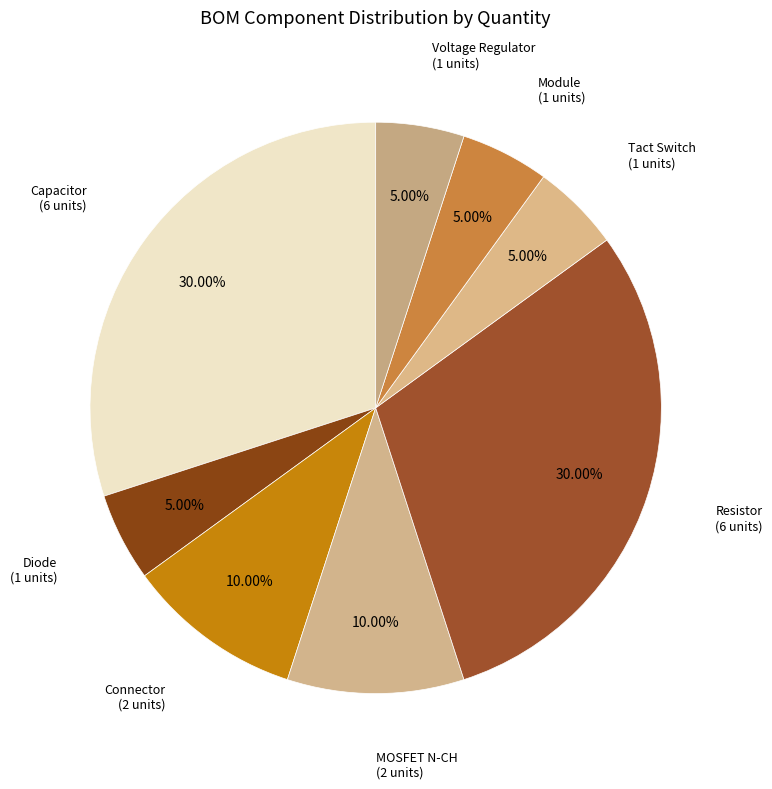

How many slices are in this pie chart?

8